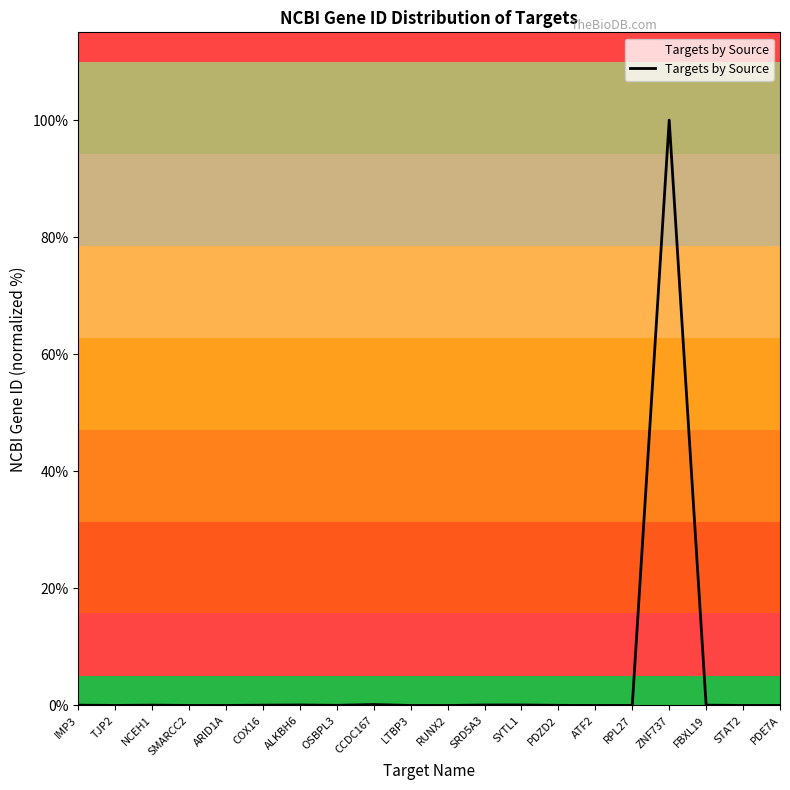

What is the sum of the values at FBXL19 and SRD5A3?

0.1